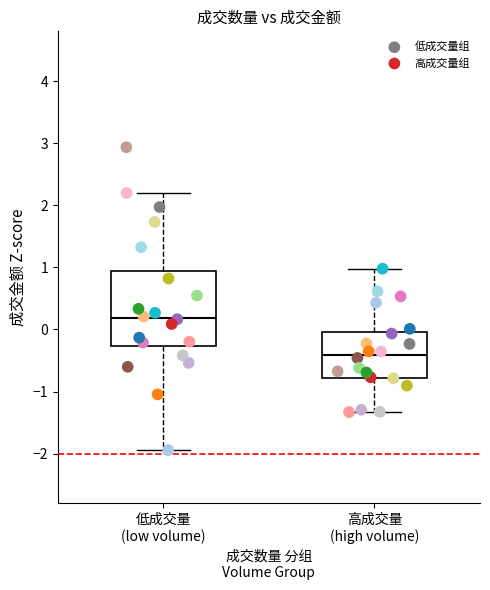

What are all the series names shown in the legend?

低成交量组, 高成交量组